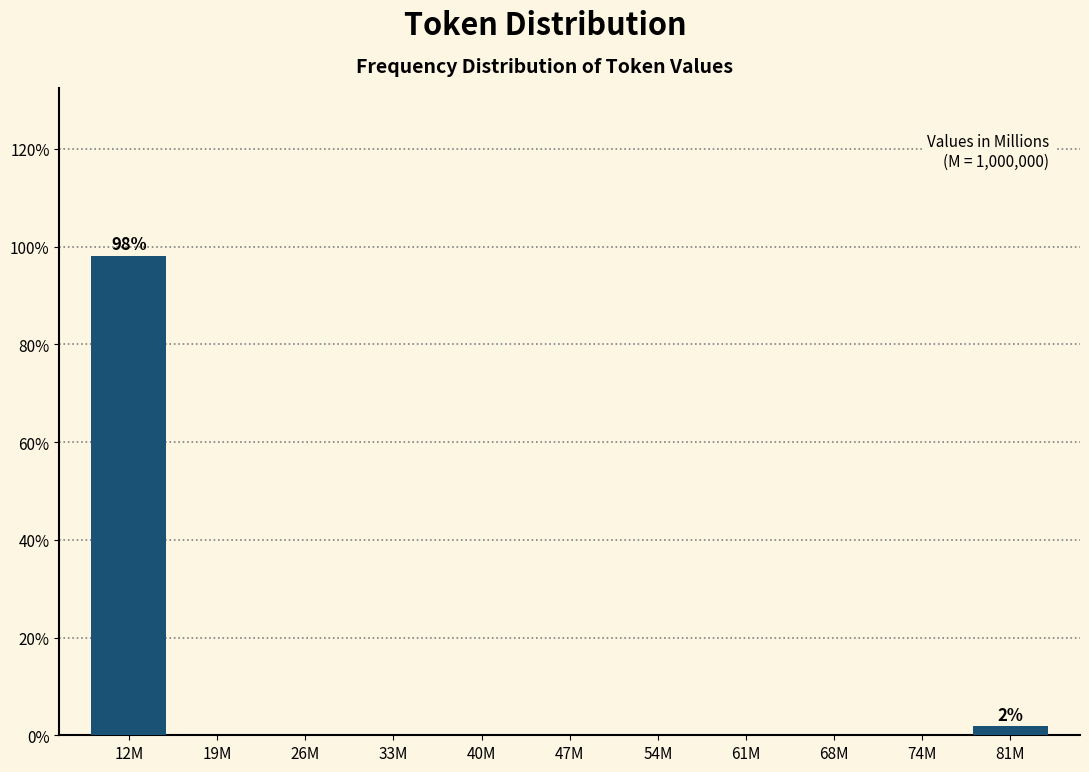

Reading left to right, extract all data points from this chart.

12M=98.1	19M=0.0	26M=0.0	33M=0.0	40M=0.0	47M=0.0	54M=0.0	61M=0.0	68M=0.0	74M=0.0	81M=1.9